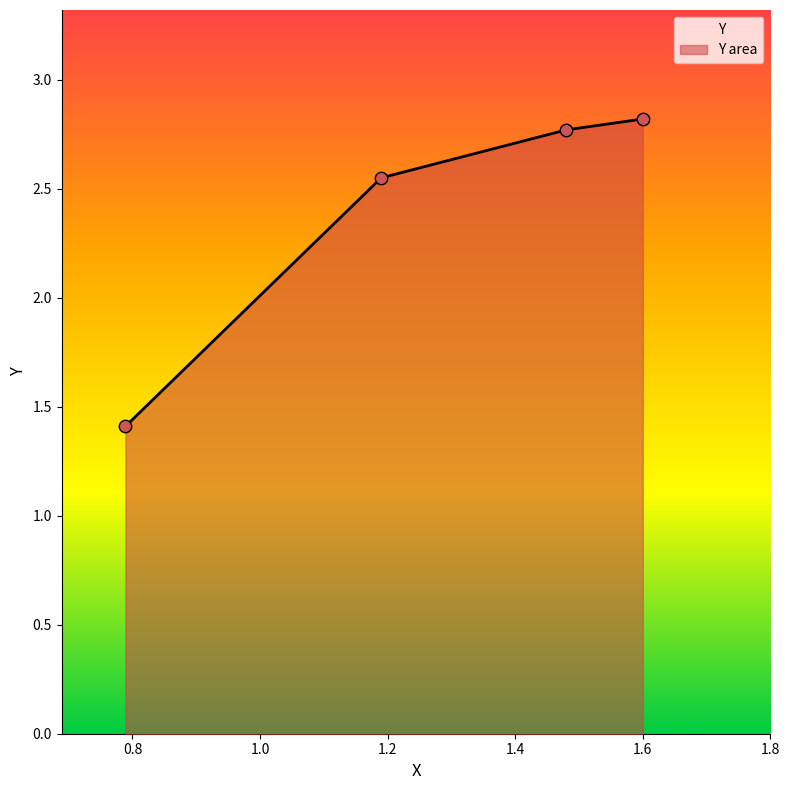

Between 1.6 and 1.19, which is larger?

1.6